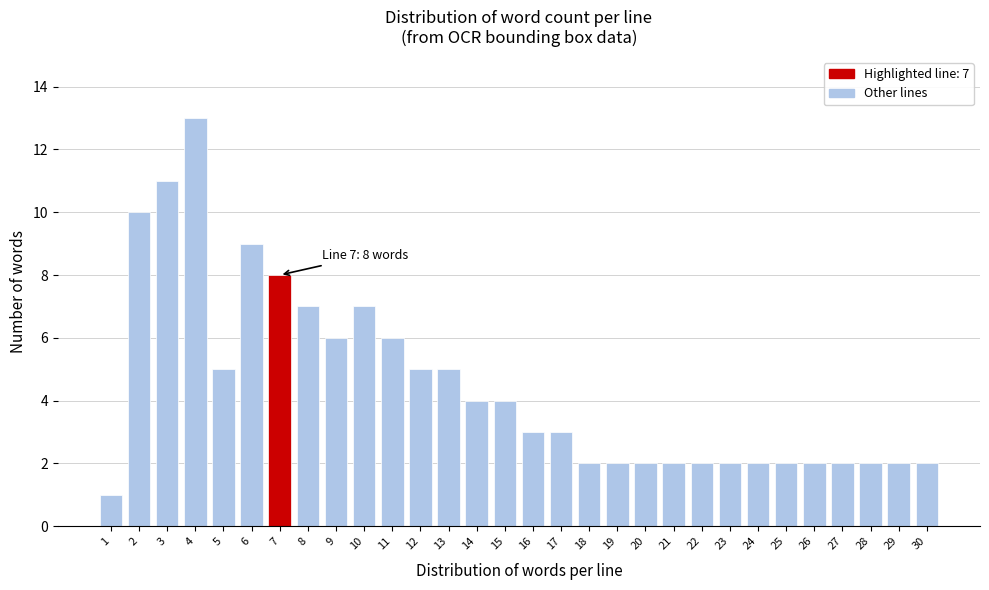

Reading left to right, transcribe all the data shown in this chart.

1	10	11	13	5	9	8	7	6	7	6	5	5	4	4	3	3	2	2	2	2	2	2	2	2	2	2	2	2	2